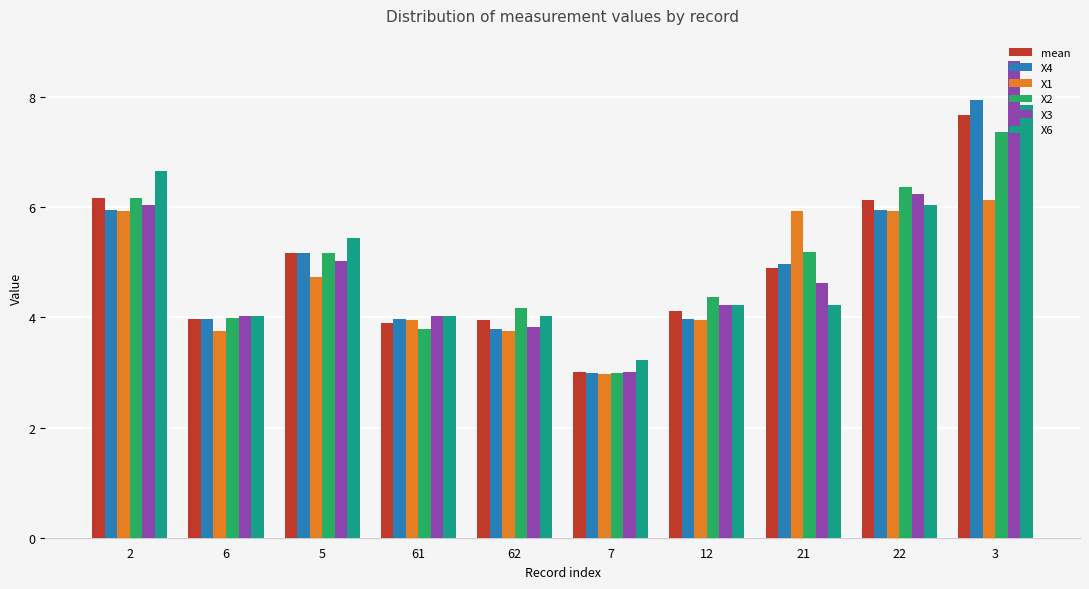

At which category is the sum across all series the highest?

3